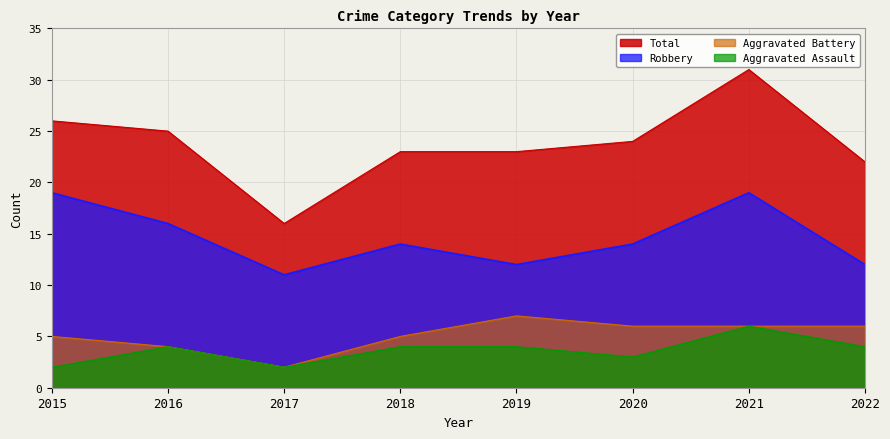

How many lines are shown in the chart?

4